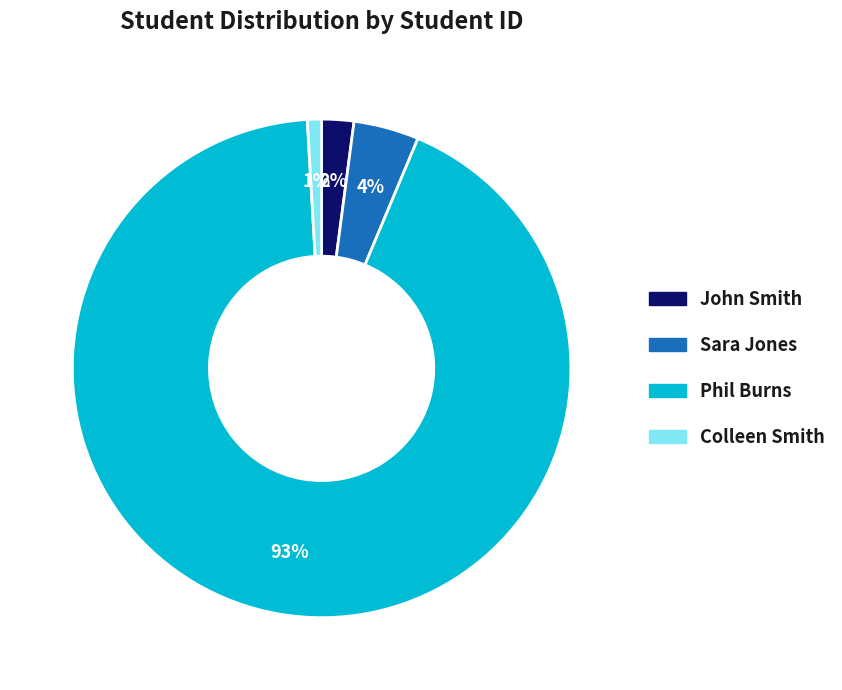

Which category has the smallest portion of the pie?

Colleen Smith